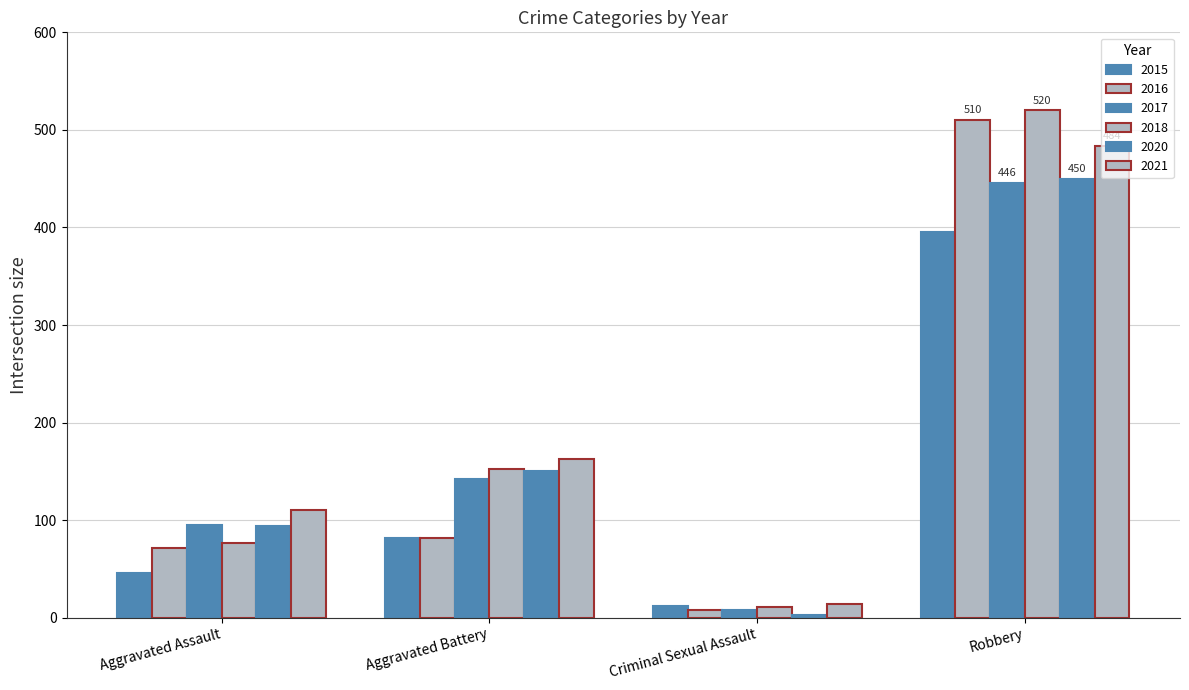

What is the maximum value shown in the chart?

520